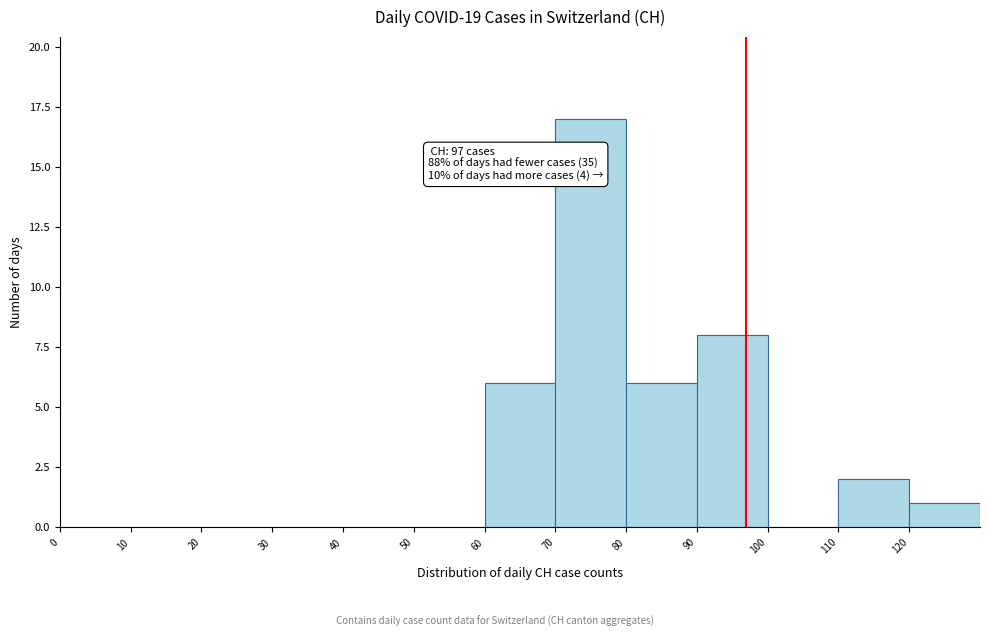

Which range on the x-axis has the tallest bar?

70 to 80